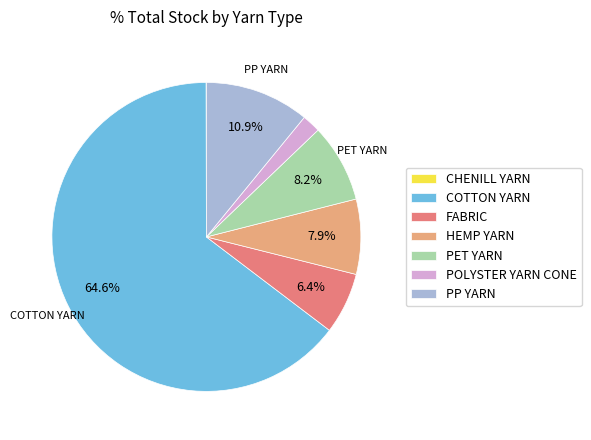

Is it true that FABRIC is 6% of the pie?

True